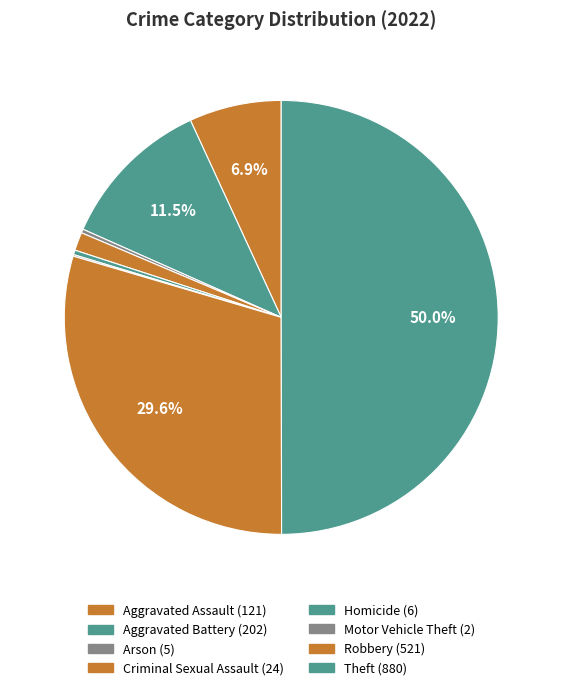

Is there any slice that represents more than half of the pie?

No